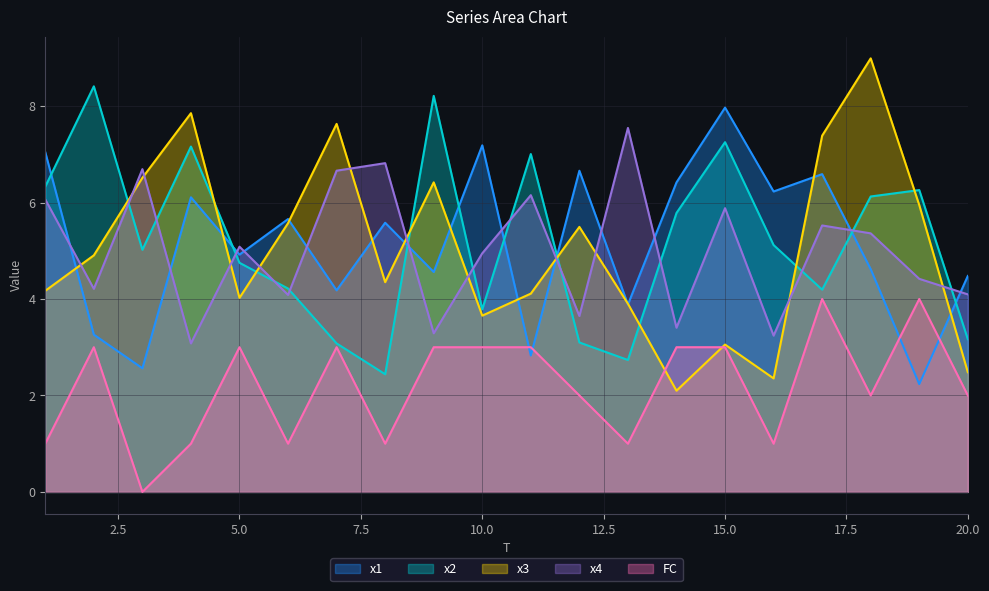

At which category does x2 reach its first local peak?

2